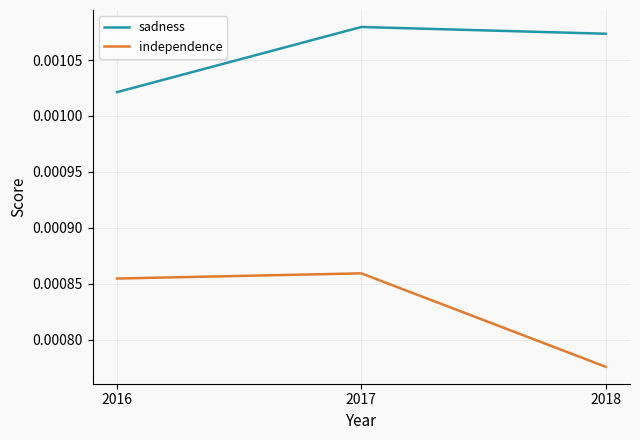

How many distinct data groups are displayed?

2